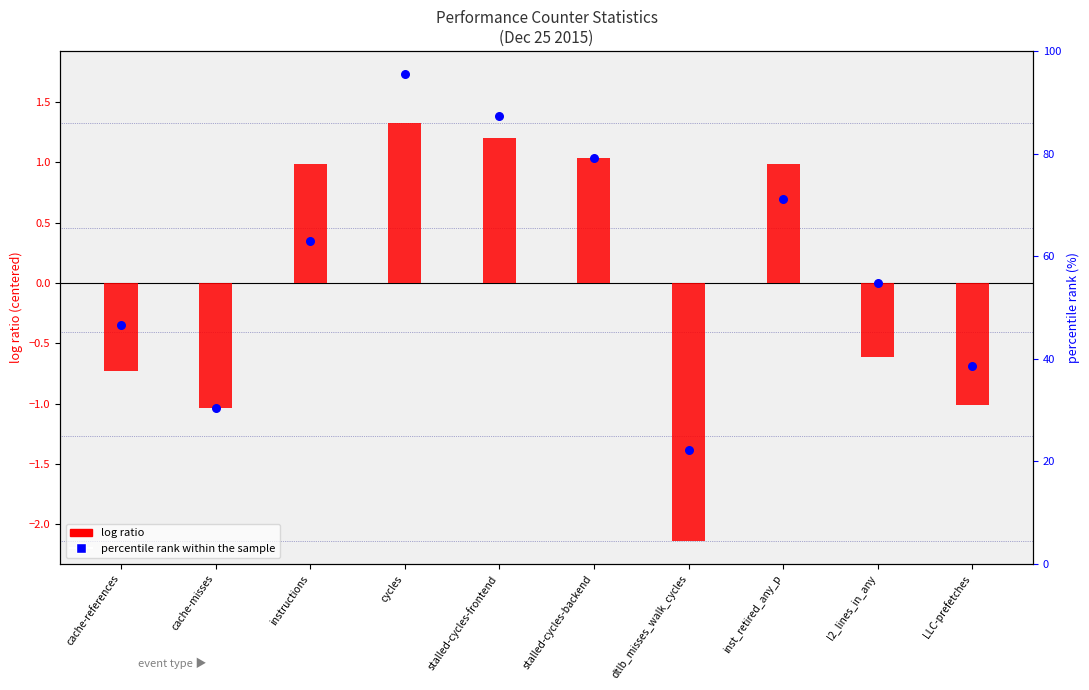

What is the total value across all series at stalled-cycles-backend?

2.1